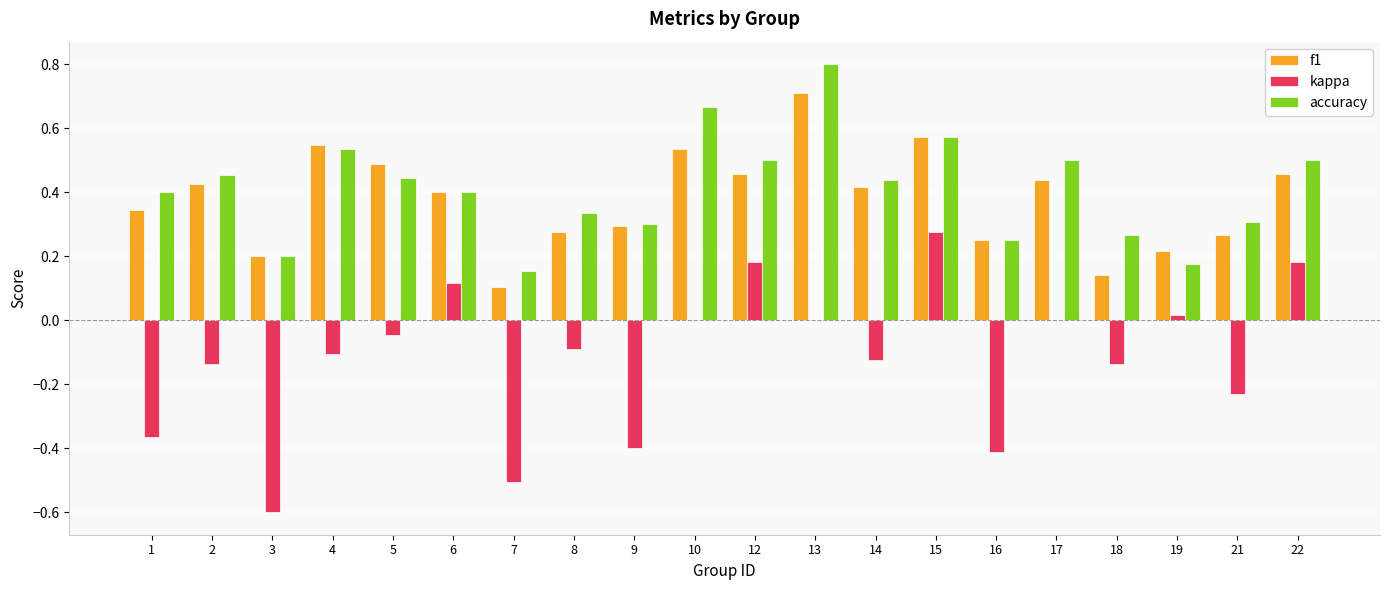

At which category is the sum across all series the highest?

13